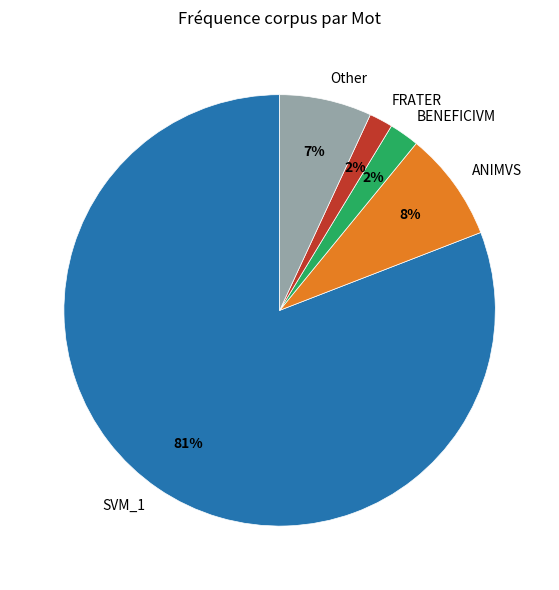

Which slice represents more than half of the pie?

SVM_1